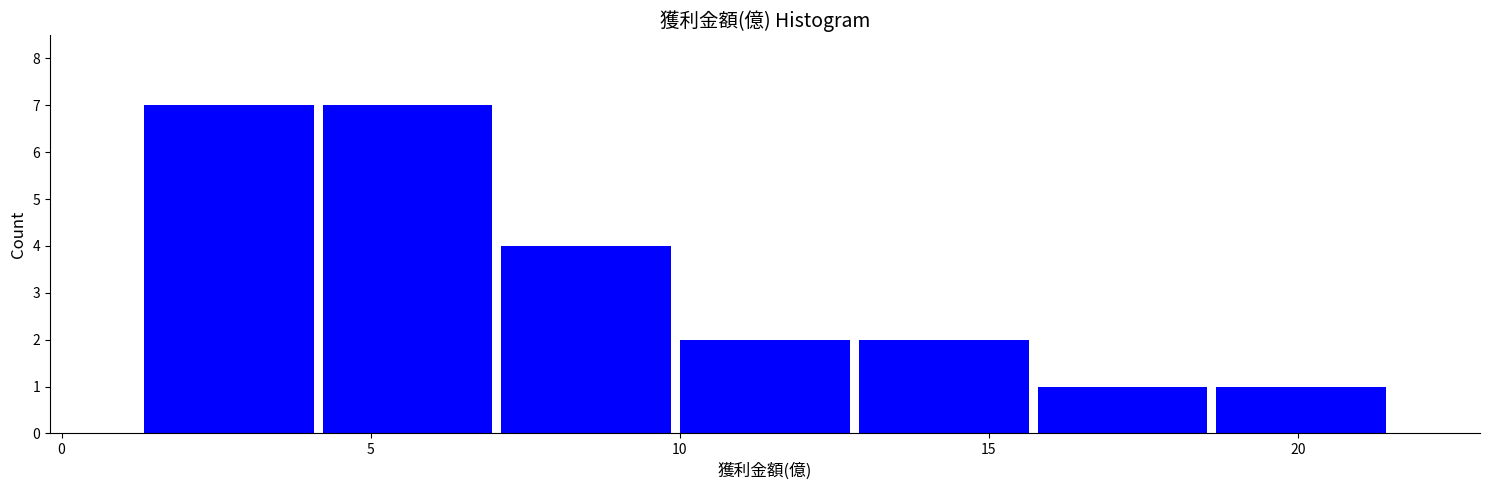

How tall is the bar that spans 13.0 to 15.5 on the x-axis? Neither the bar edges nor the heights are printed on the chart, so give them approximately, as read against the axes.

2